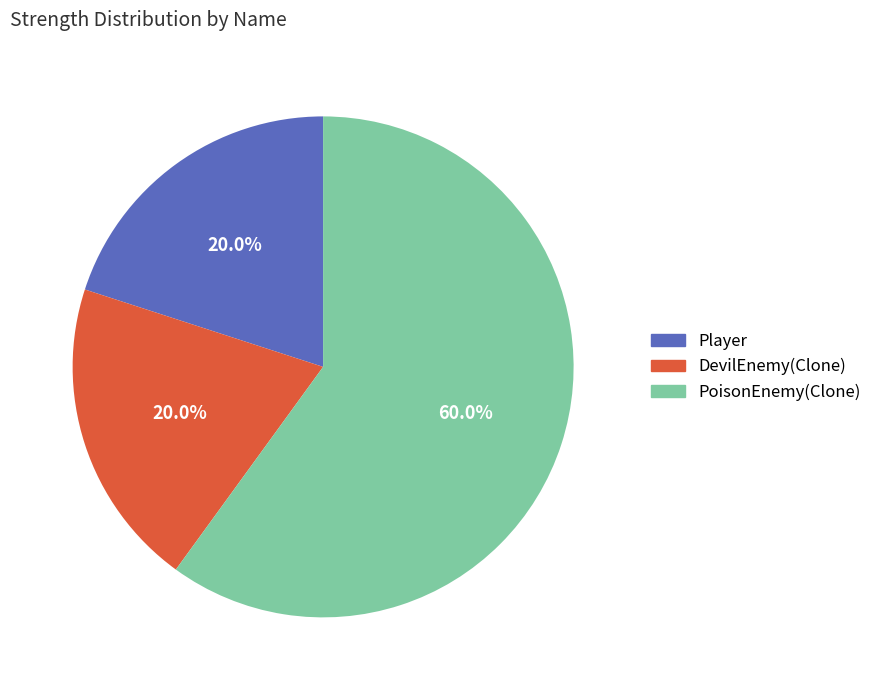

What is the largest slice in the pie chart?

PoisonEnemy(Clone)